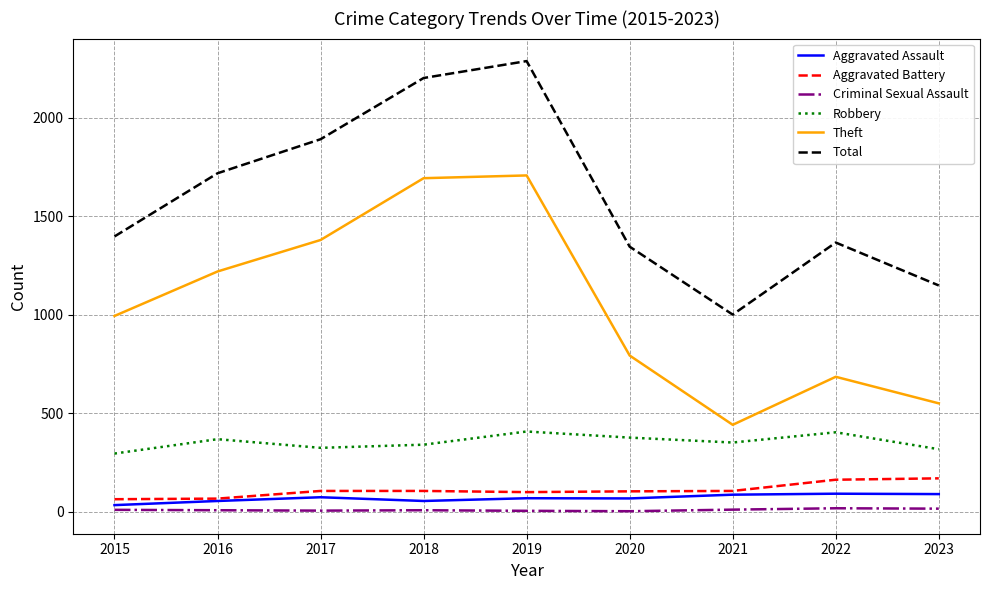

Which category has the highest value in the Total series?

2019